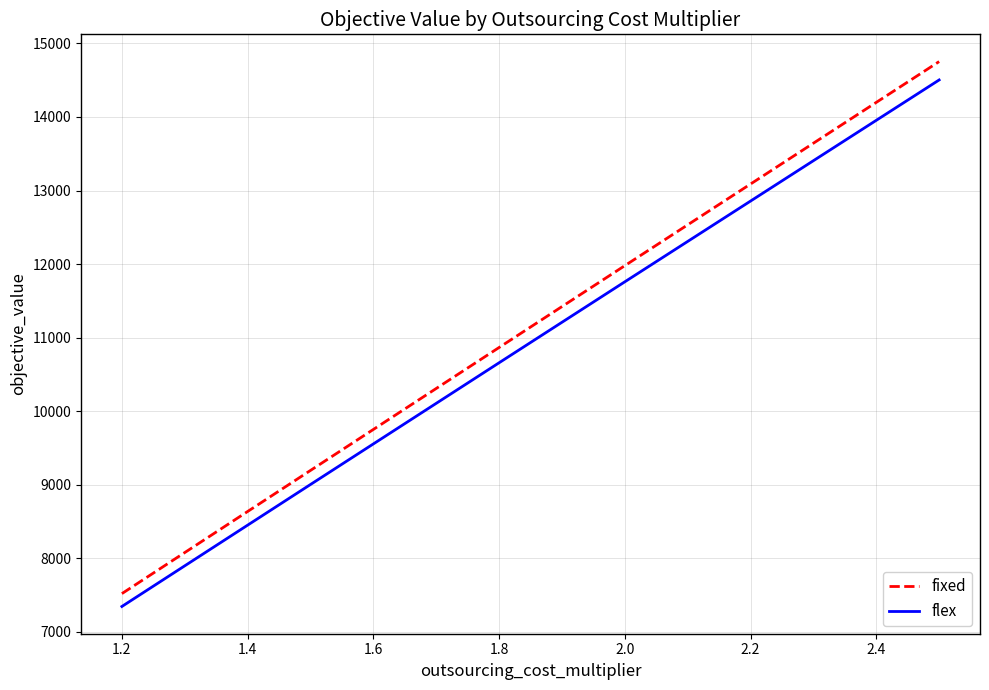

What is the greatest value displayed?

14752.9